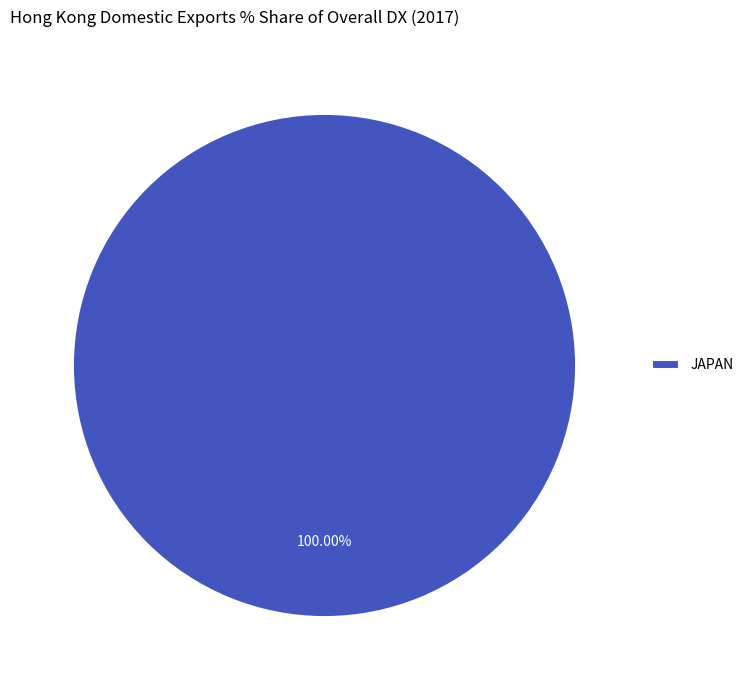

Rank the categories by value from highest to lowest.

JAPAN